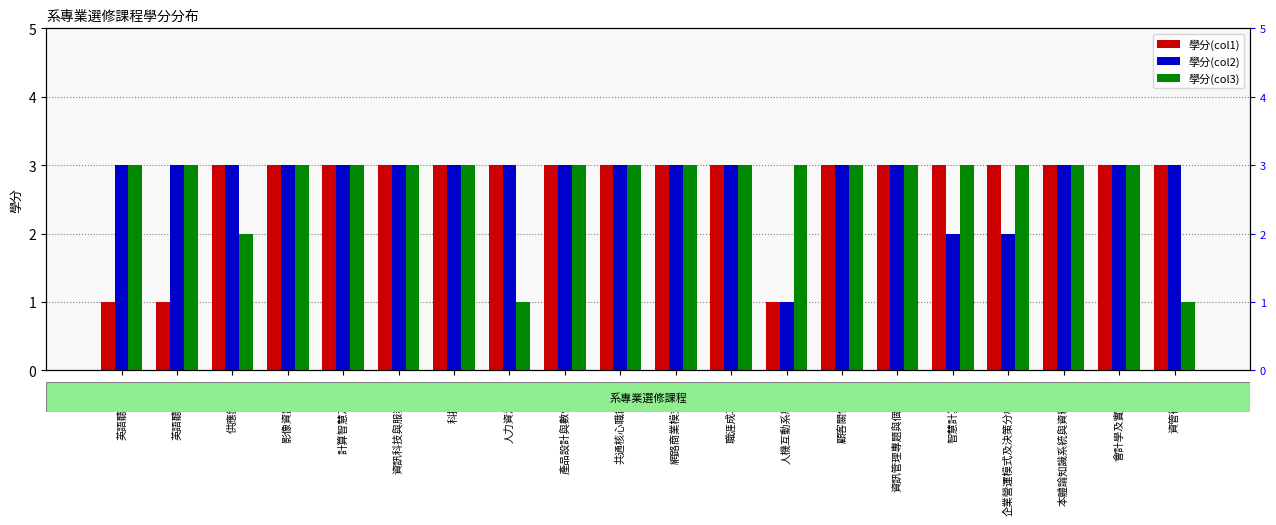

What is the label of the 13th bar from the left?

人機互動系統開發